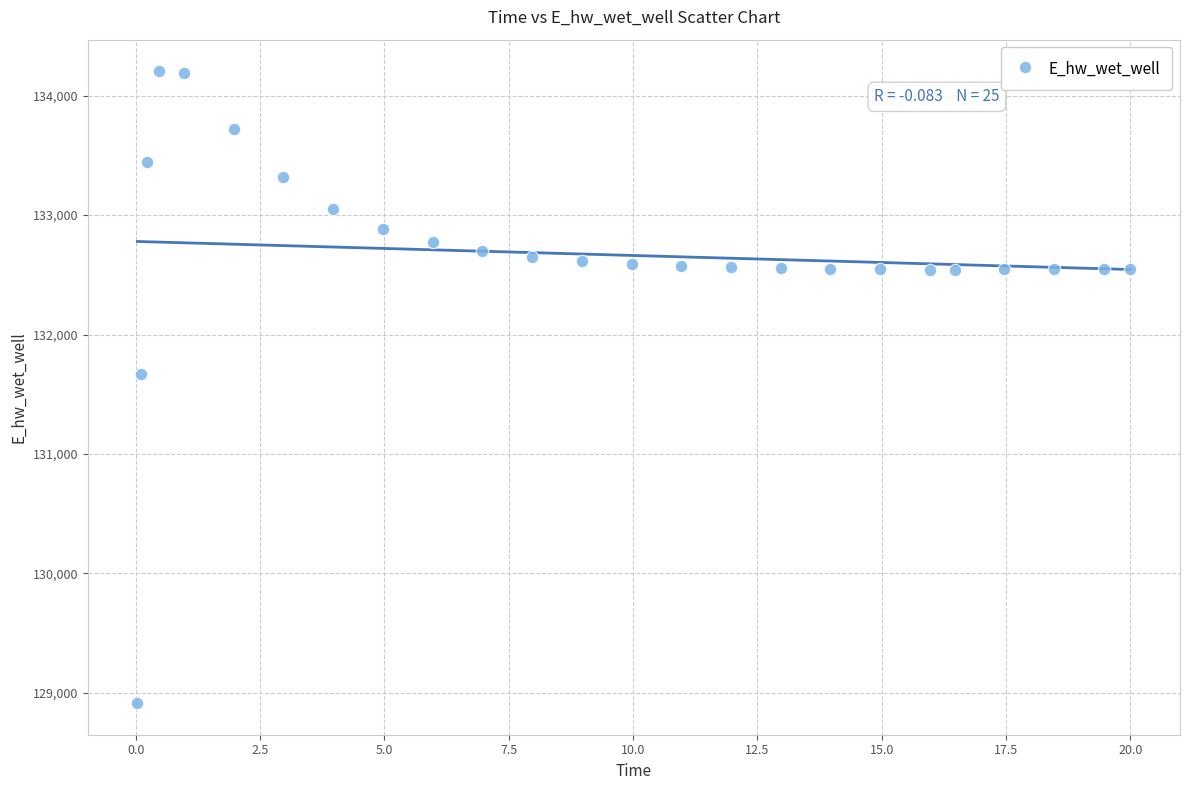

What is the range of X values (max minus min)?

20.0